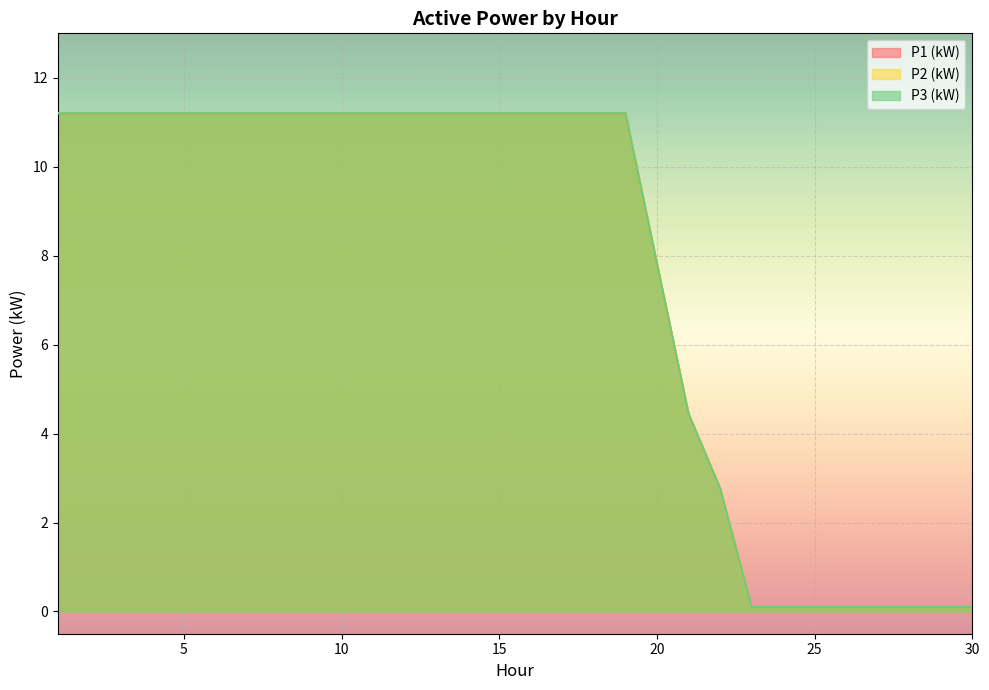

What is the value of the P3 (kW) point at the 24th from the left?

0.1